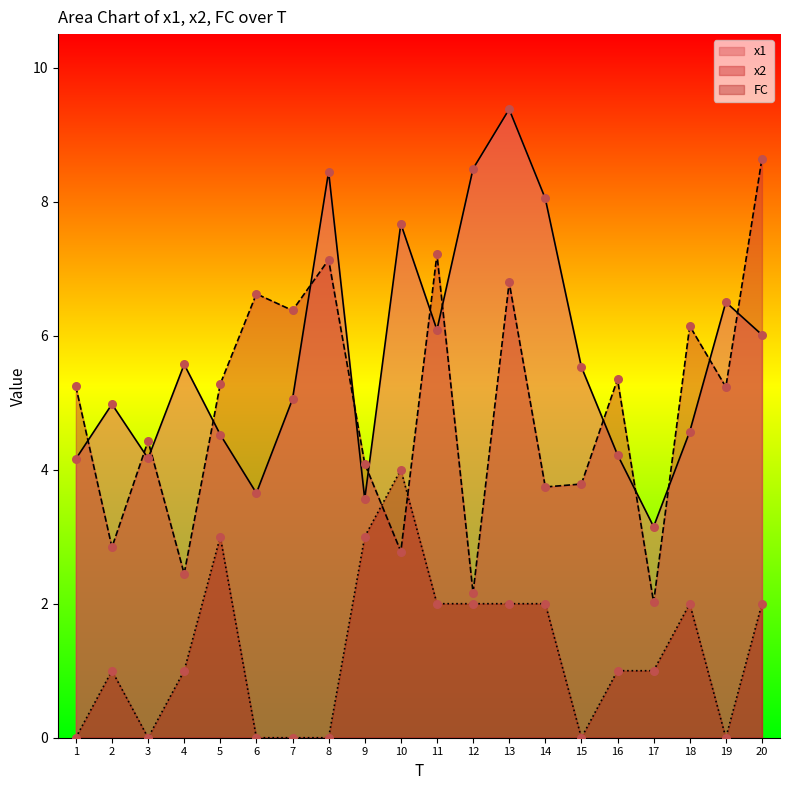

Which series has the largest total across all categories?

x1